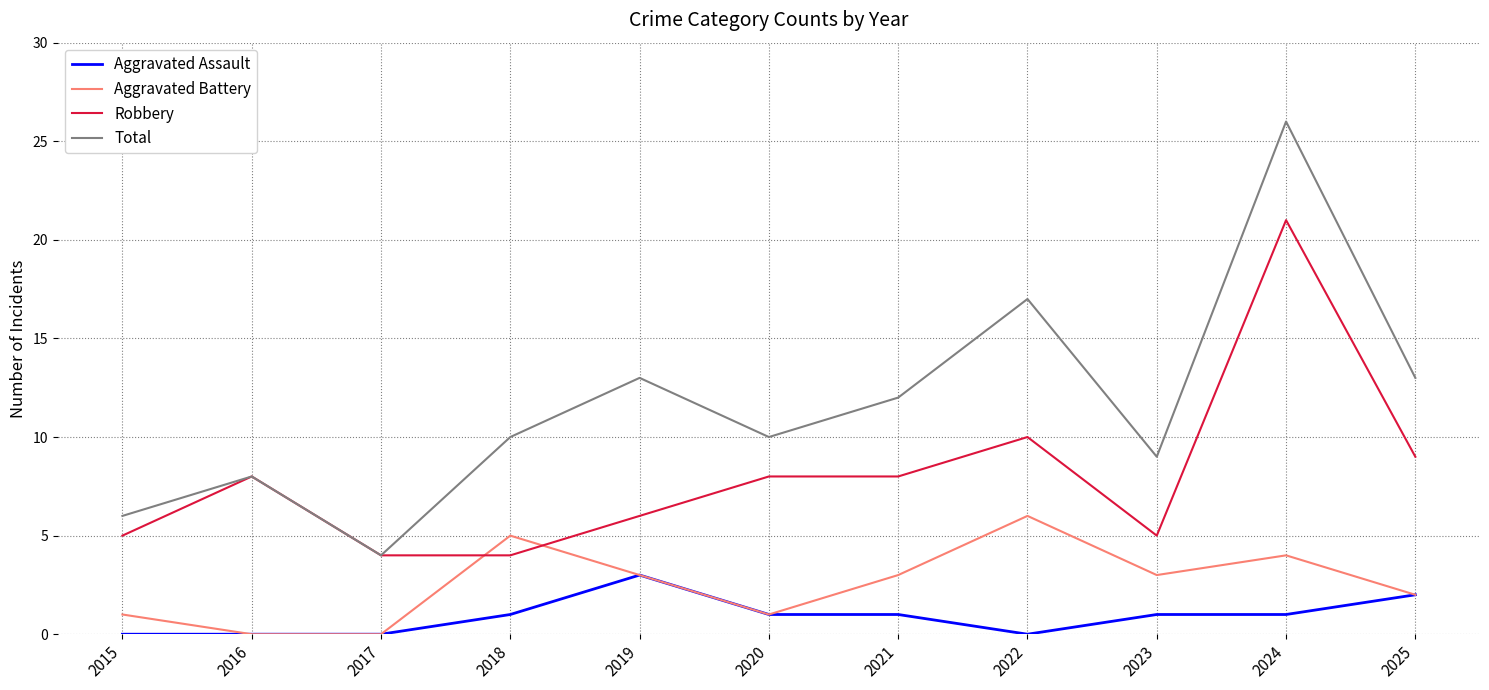

Which series has the largest total across all categories?

Total